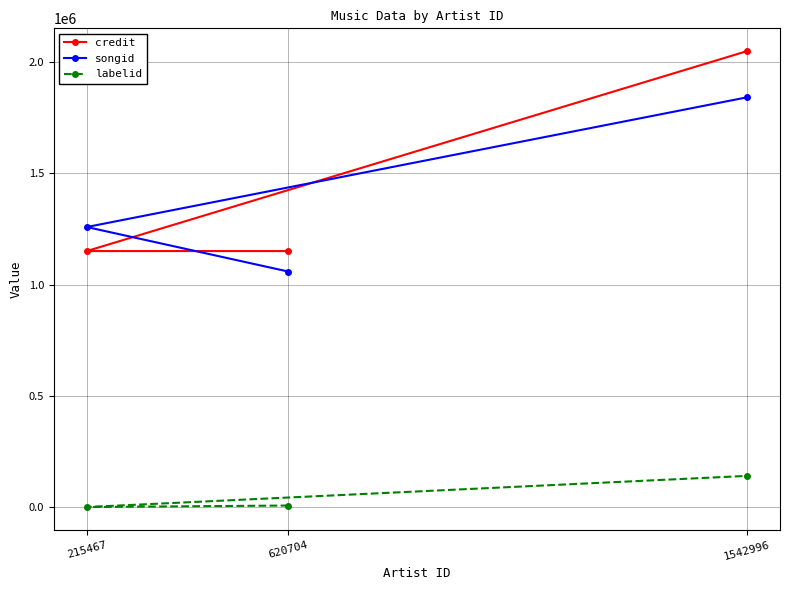

Reading left to right, what are all the values shown in this chart?

credit: 620704=1150412	215467=1150413	1542996=2048894
songid: 620704=1058286	215467=1258437	1542996=1841276
labelid: 620704=6831	215467=71	1542996=140086